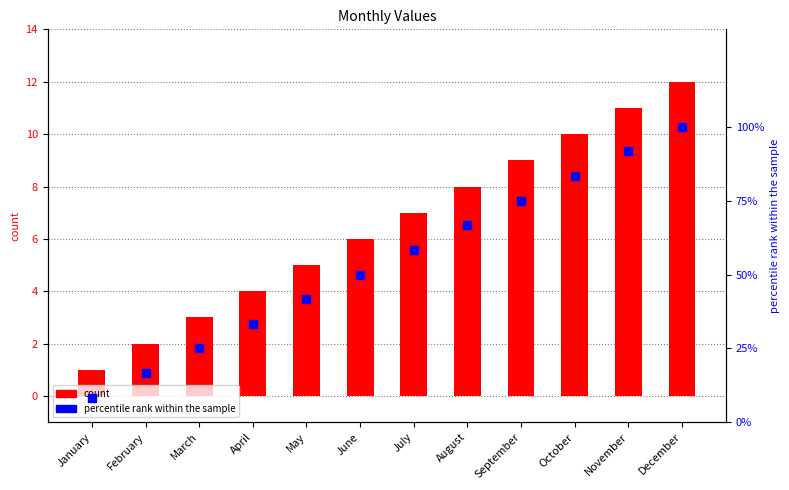

At which category is the sum across all series the highest?

December